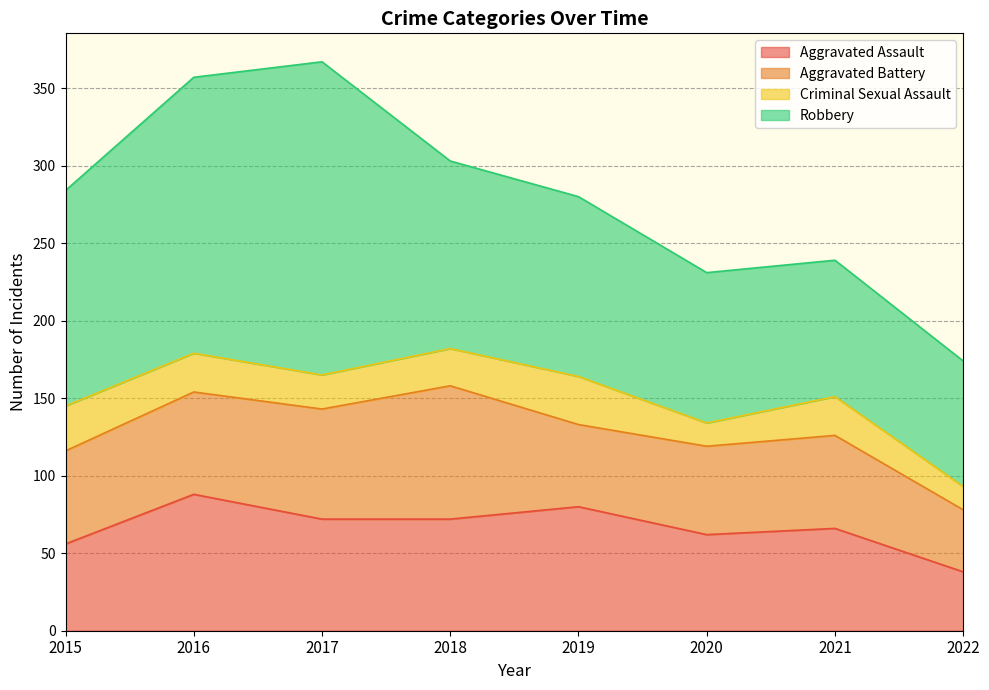

Is the value of Criminal Sexual Assault at 2021 greater than the value of Aggravated Assault at 2015?

No